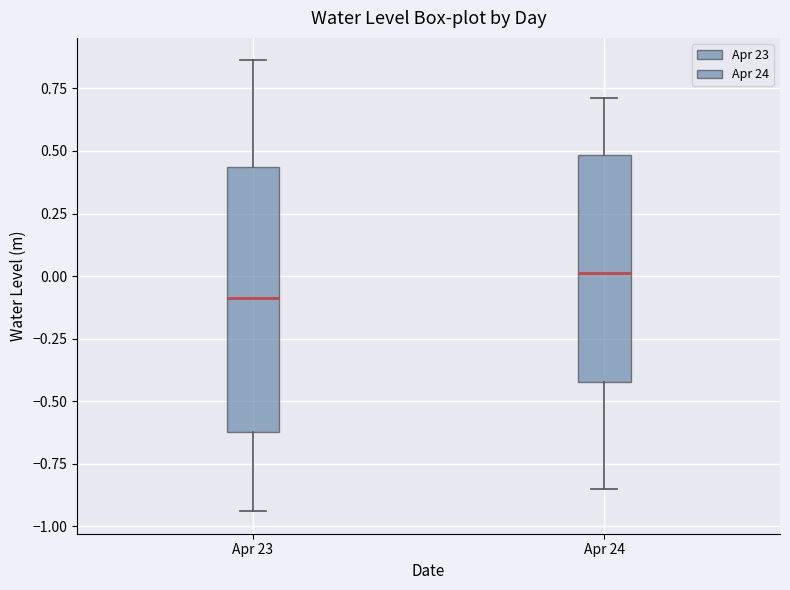

Where does the upper whisker of the box for Apr 24 end on the y-axis? The values are not printed on the chart, so give them approximately, as read against the axis.

0.70